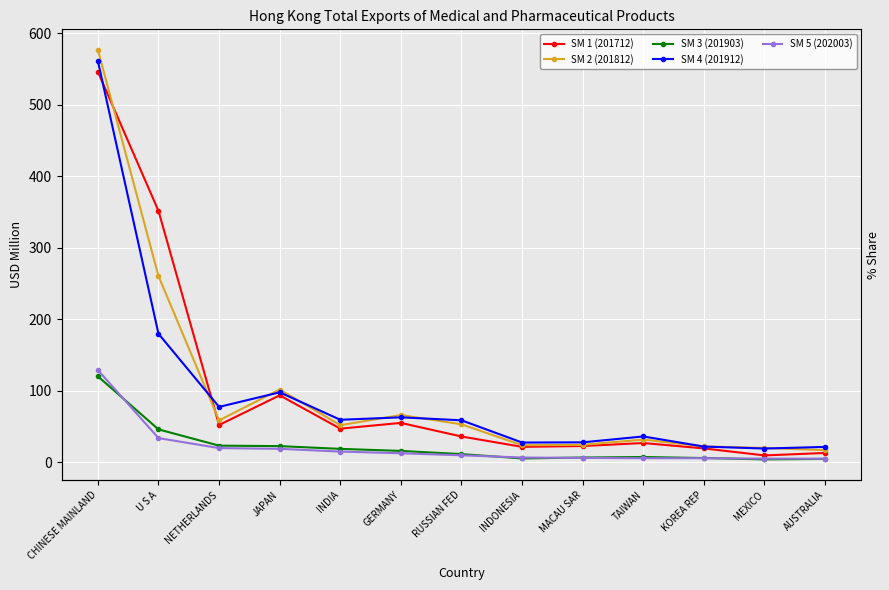

Is it true that SM 5 (202003) equals 23.3 at INDIA?

False